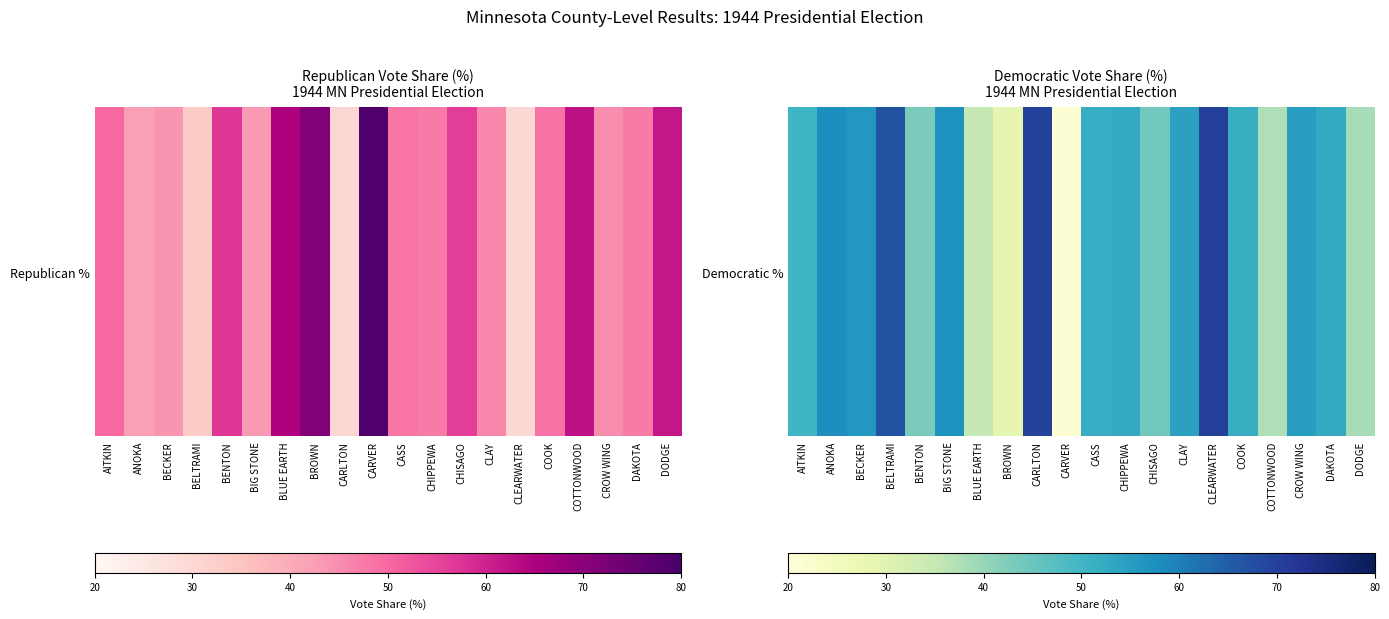

List the labels in order of value, largest first.

CLEARWATER, CARLTON, BELTRAMI, ANOKA, BIG STONE, BECKER, CROW WING, CLAY, DAKOTA, CHIPPEWA, CASS, COOK, AITKIN, CHISAGO, BENTON, DODGE, COTTONWOOD, BLUE EARTH, BROWN, CARVER